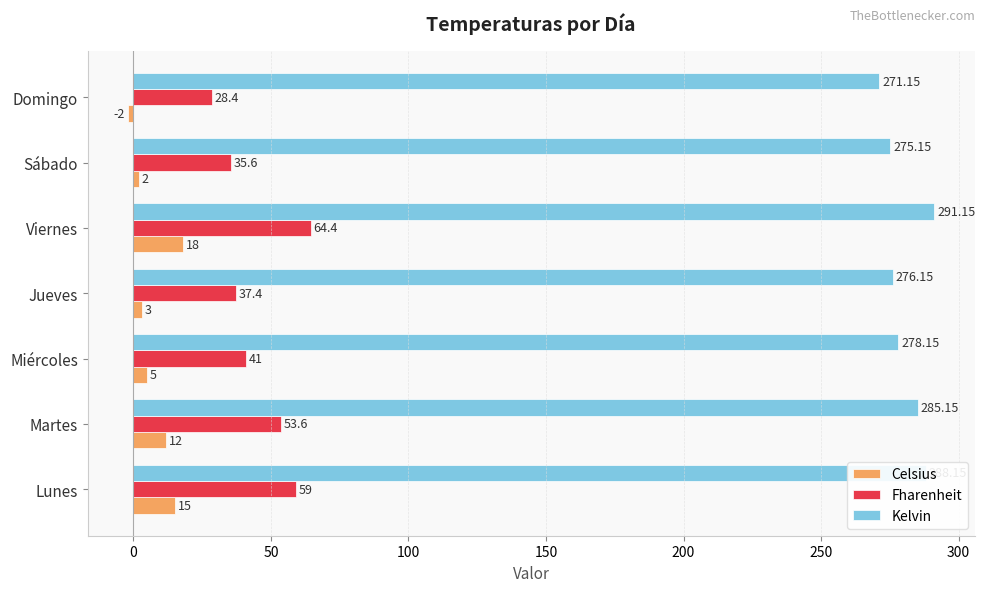

What is the difference between the second highest and second lowest values in the Kelvin series?

13.0